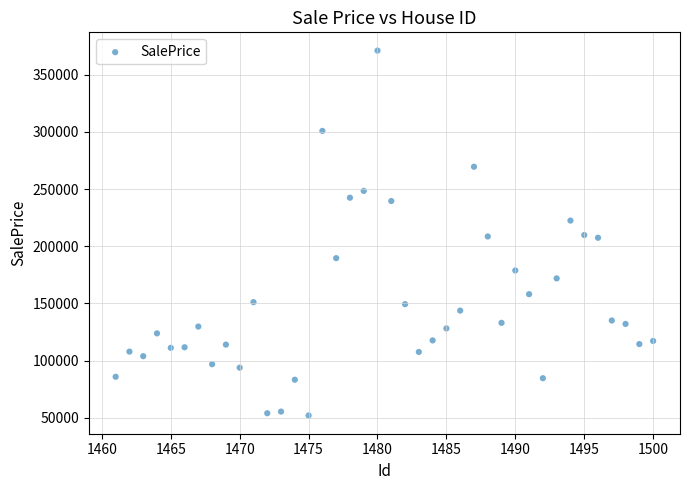

What is the range of X values (max minus min)?

39.0